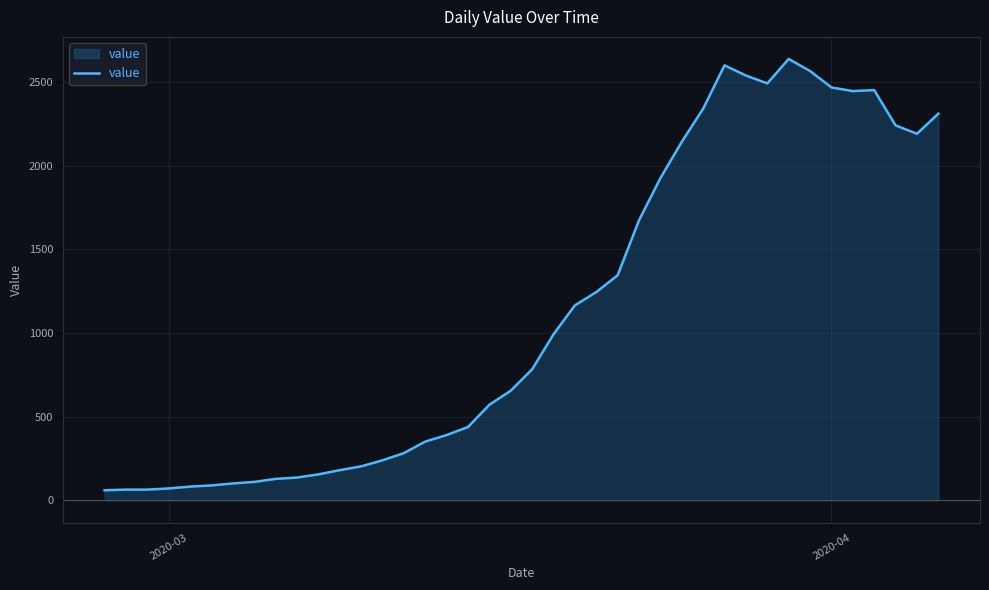

What is the difference between the maximum and minimum values?

2577